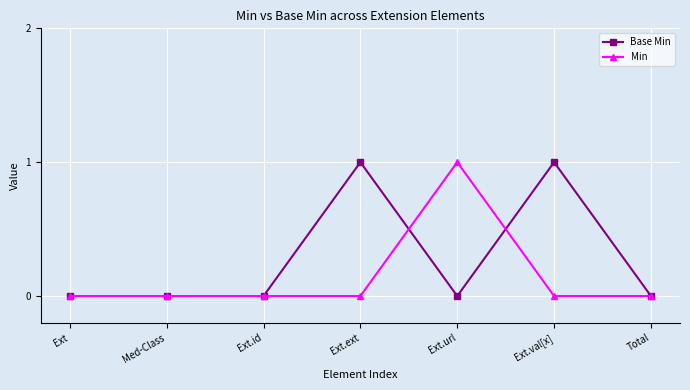

What is the difference between the Base Min values at Ext.ext and Total?

1